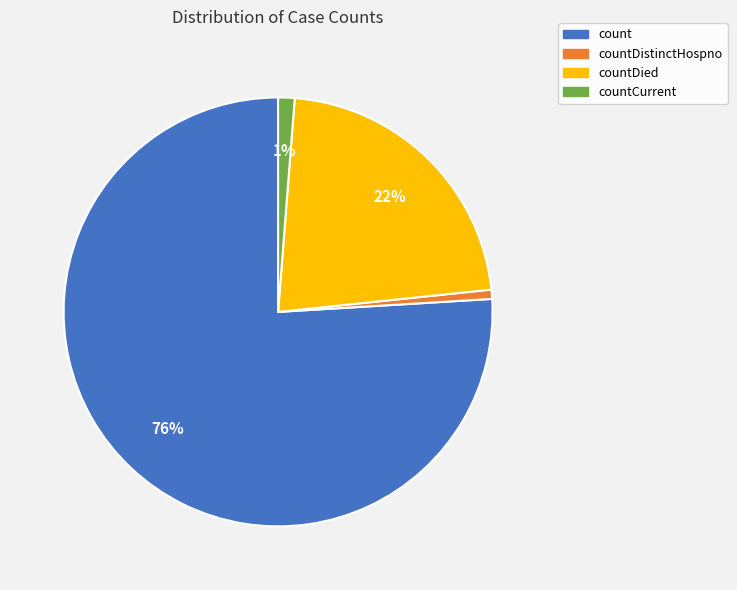

How many segments does this pie chart have?

4